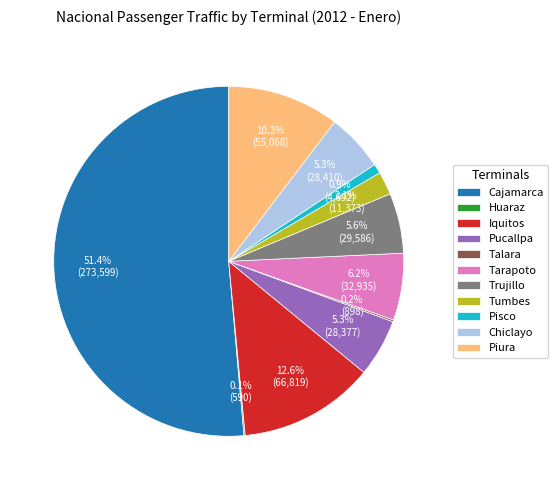

Which category accounts for the majority?

Cajamarca